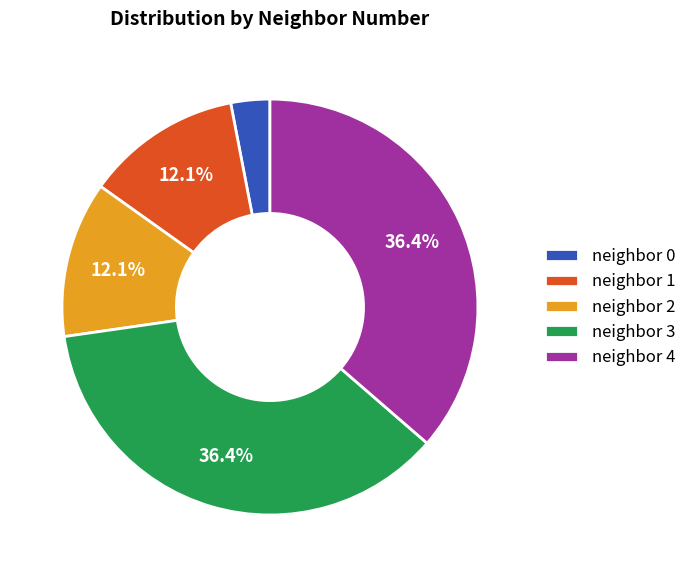

Which has a higher value, neighbor 1 or neighbor 0?

neighbor 1